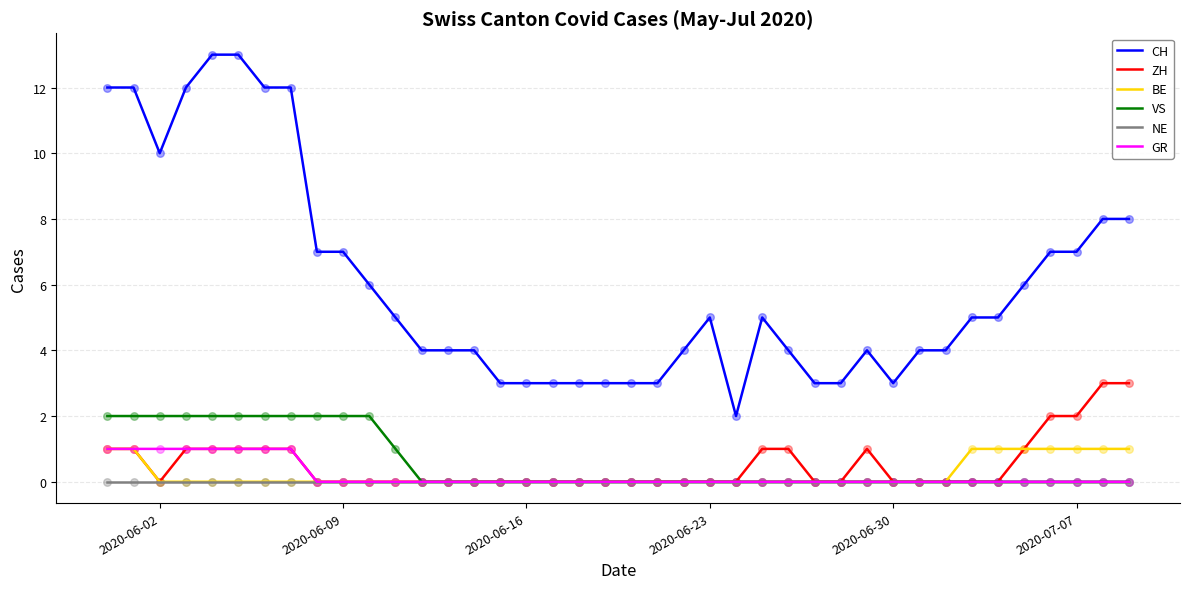

Which series has the largest total across all categories?

CH